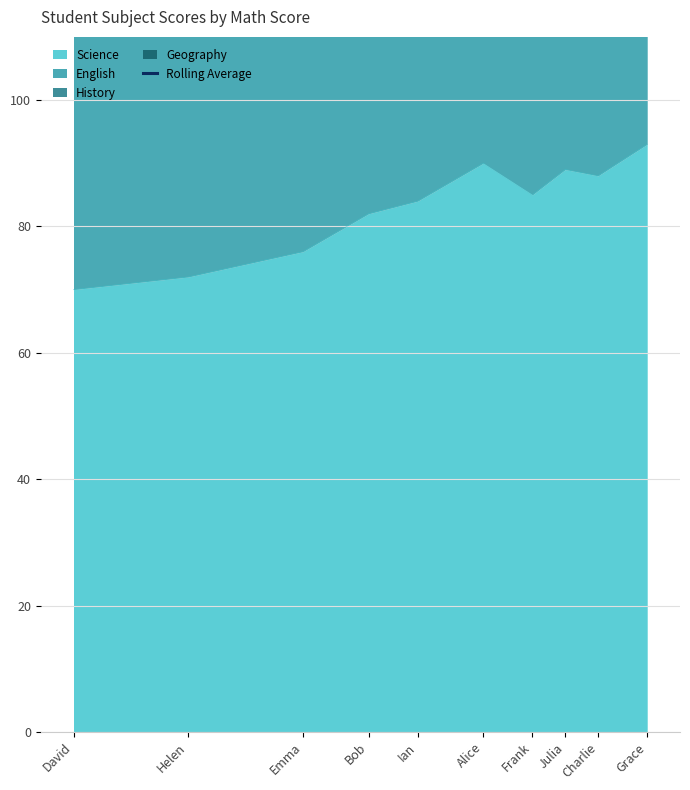

The value of Science at Frank is 85. True or false?

True